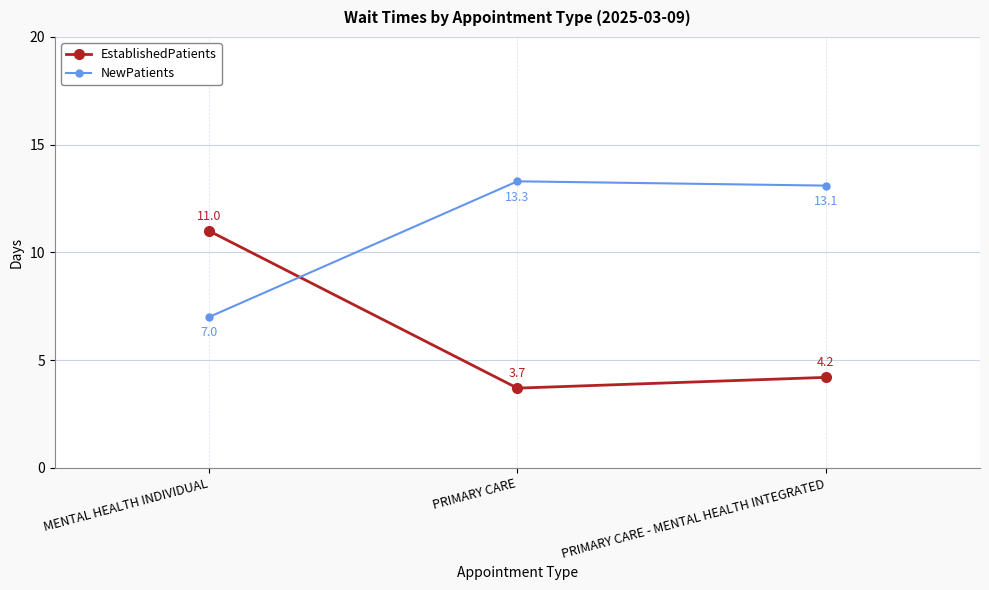

What is the spread (max minus min) of values at PRIMARY CARE?

9.6